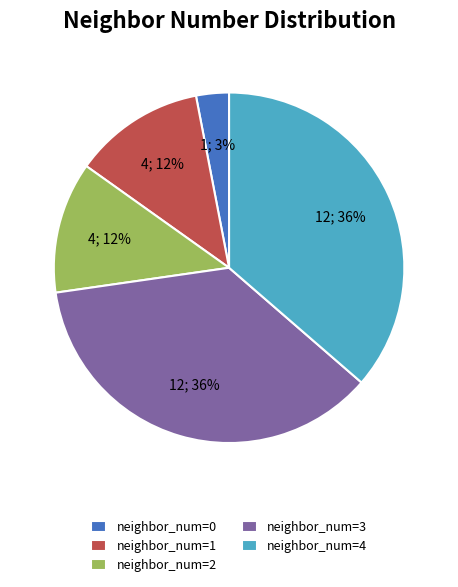

To the nearest percent, what is the average slice percentage?

20%